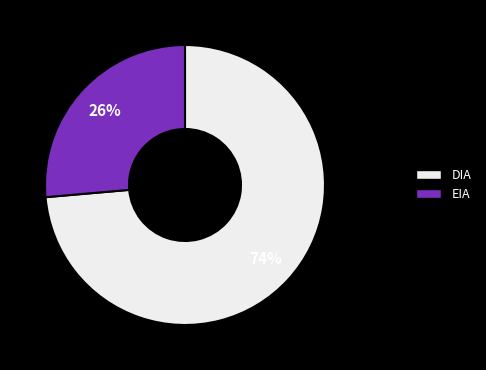

Rank the categories by value from highest to lowest.

DIA, EIA